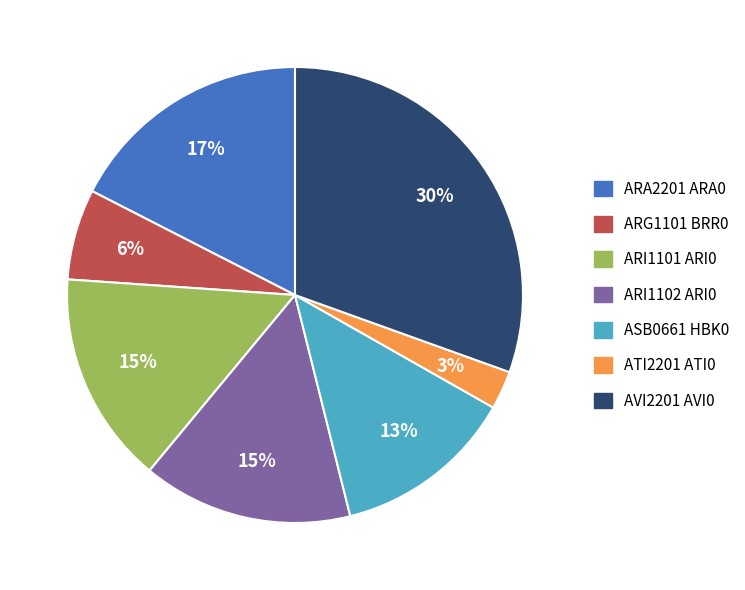

What percentage is the ARA2201 ARA0 slice, to the nearest percent?

17%